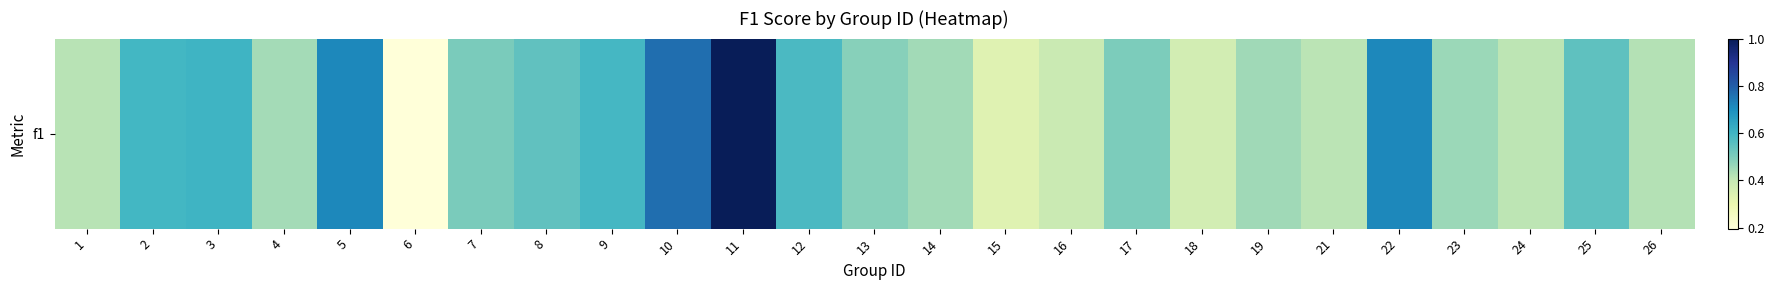

What is the maximum value shown in the chart?

1.0